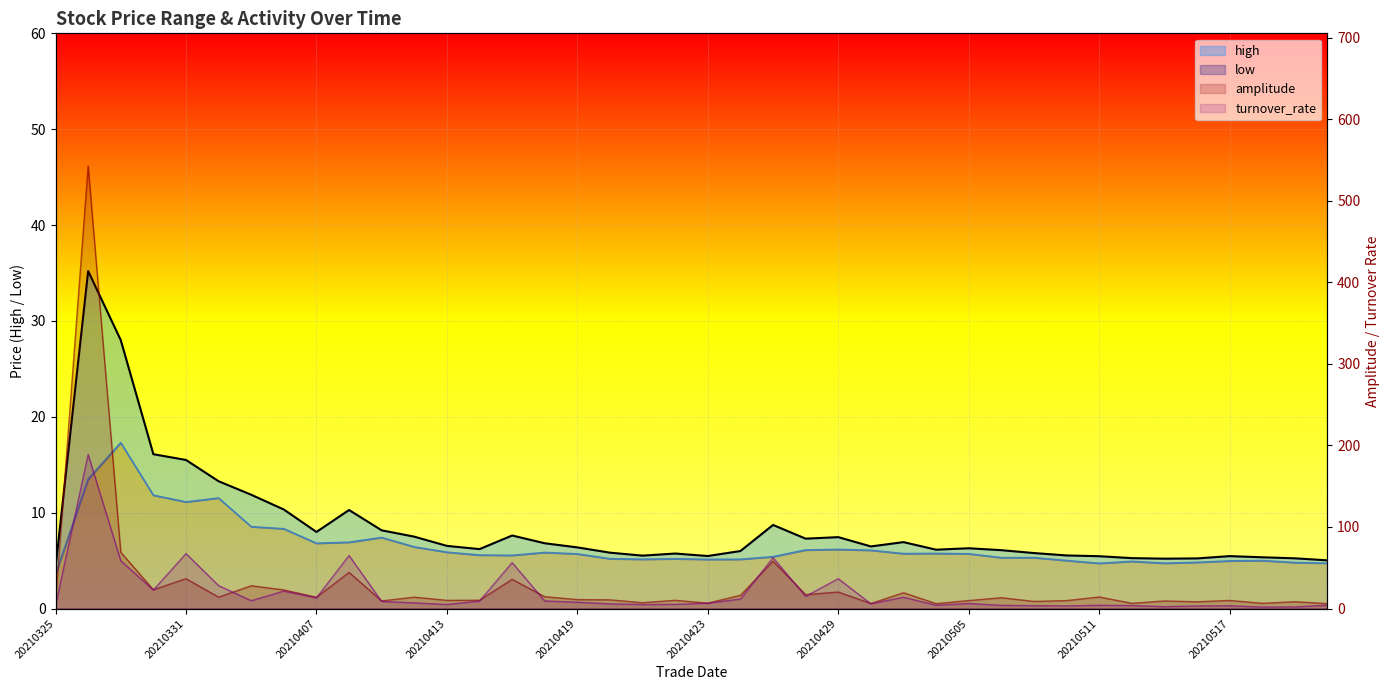

What is the difference between the maximum and second lowest values in the high series?

30.2